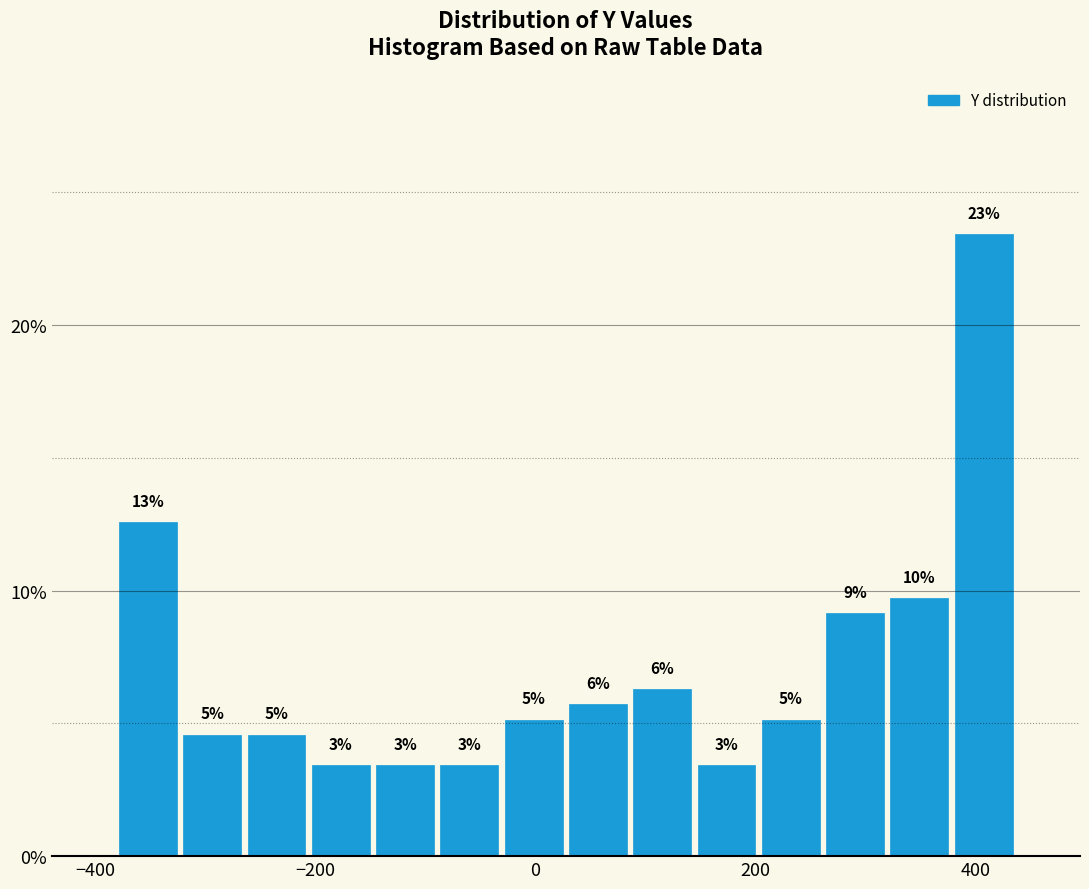

Read against the x-axis, roughly where is the centre of the tallest bar?

400